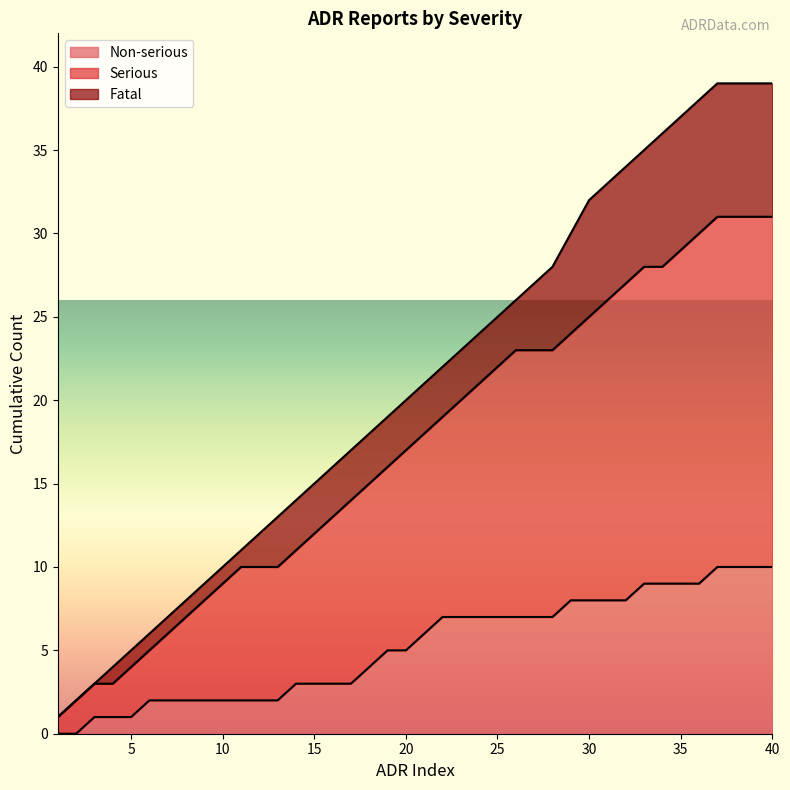

What is the highest value of the Non-serious series?

10